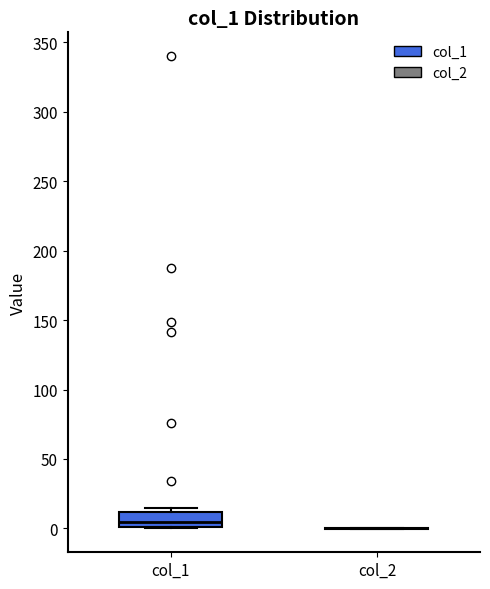

Reading left to right, read every box against the y-axis: the position of its median line, the range the box covers, and the ends of its whiskers. The values are not printed on the chart, so give them approximately, as read against the axis.

col_1: median 5, box 0 to 10, whiskers 0 to 15
col_2: box collapsed to a line at 0, whiskers 0 to 0